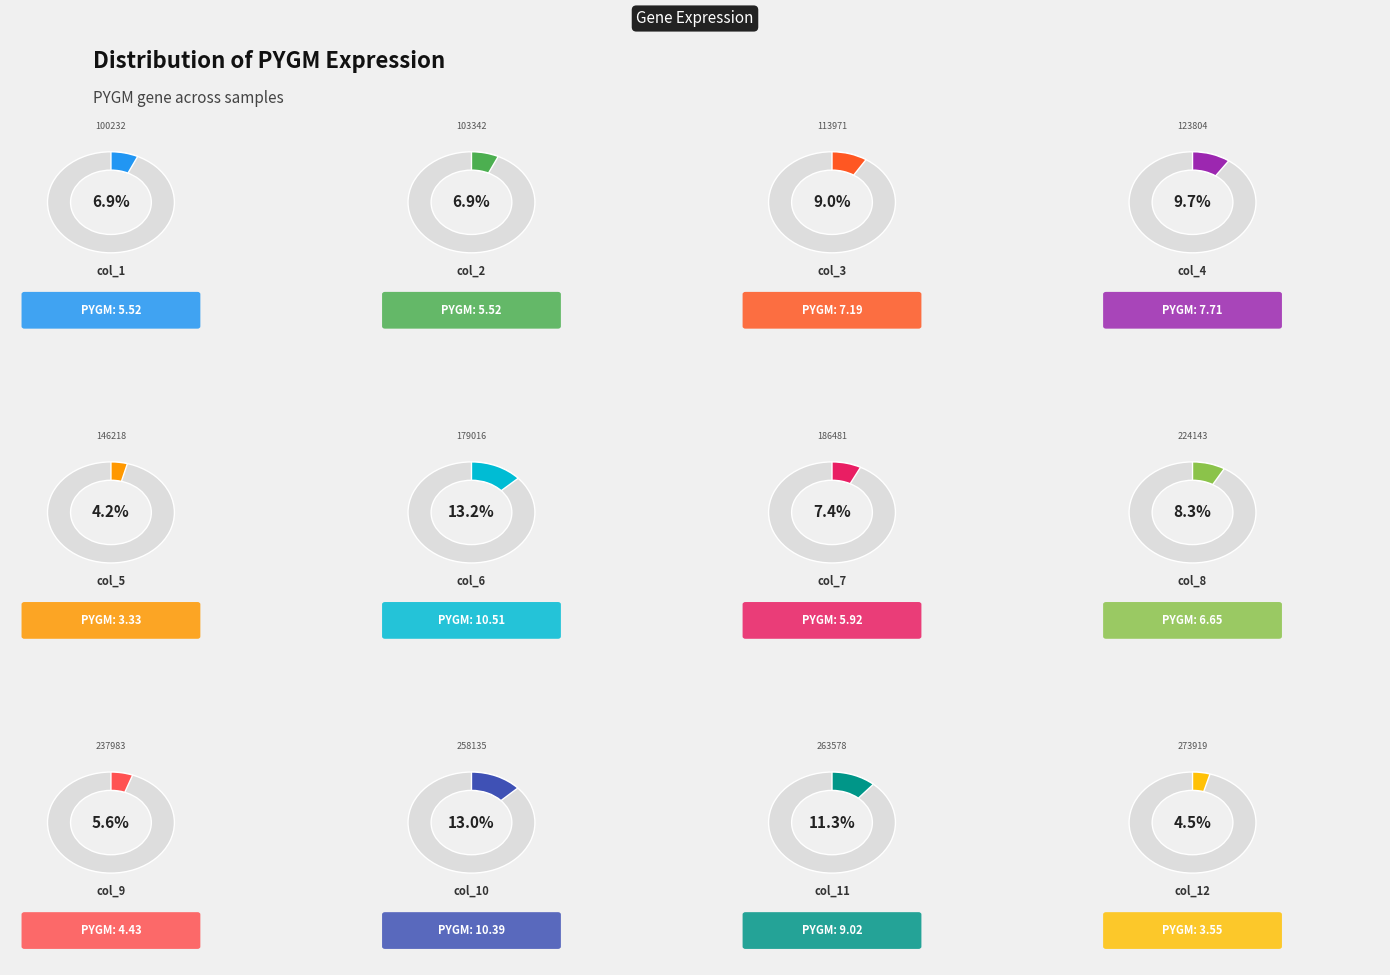

What percentage is the col_10 slice, to the nearest percent?

13%